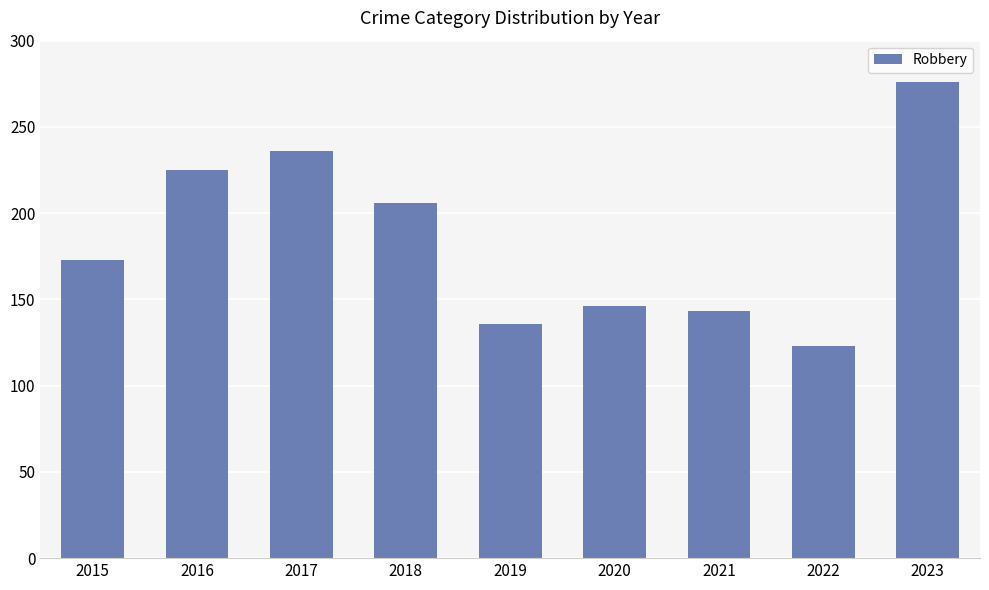

What is the value of the 2nd bar from the left?

225